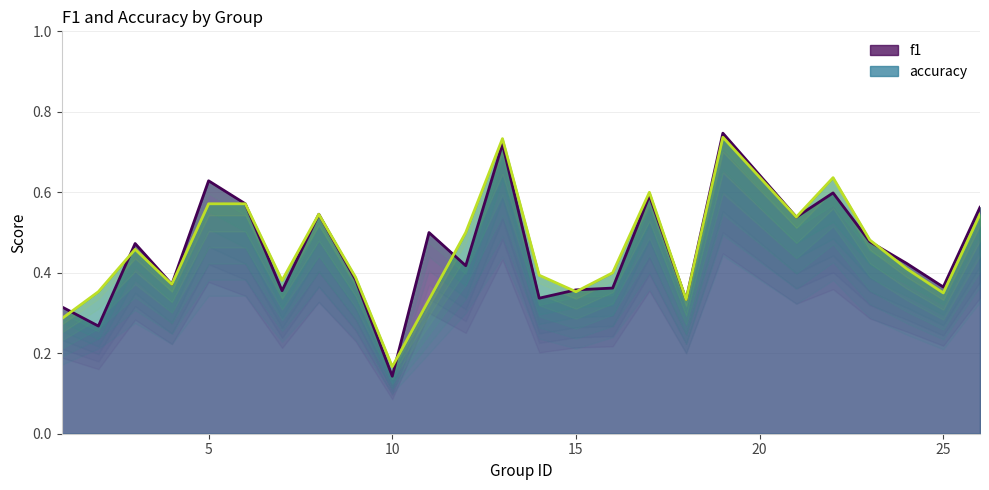

What is the average value of the accuracy series?

0.5